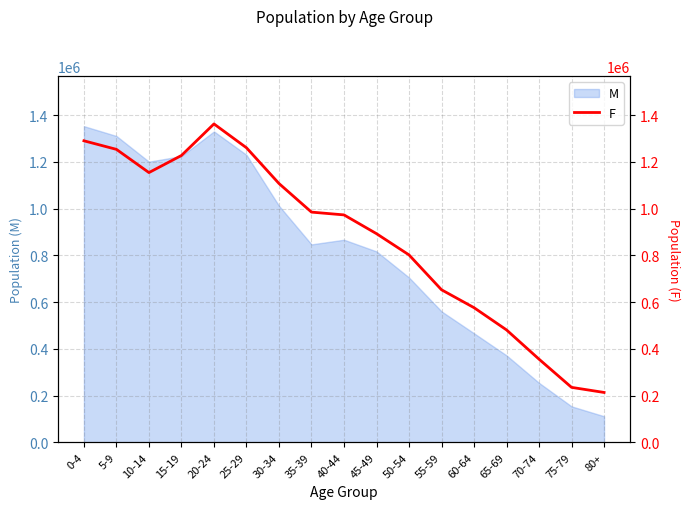

The value of M at 10-14 is 2067997. True or false?

False